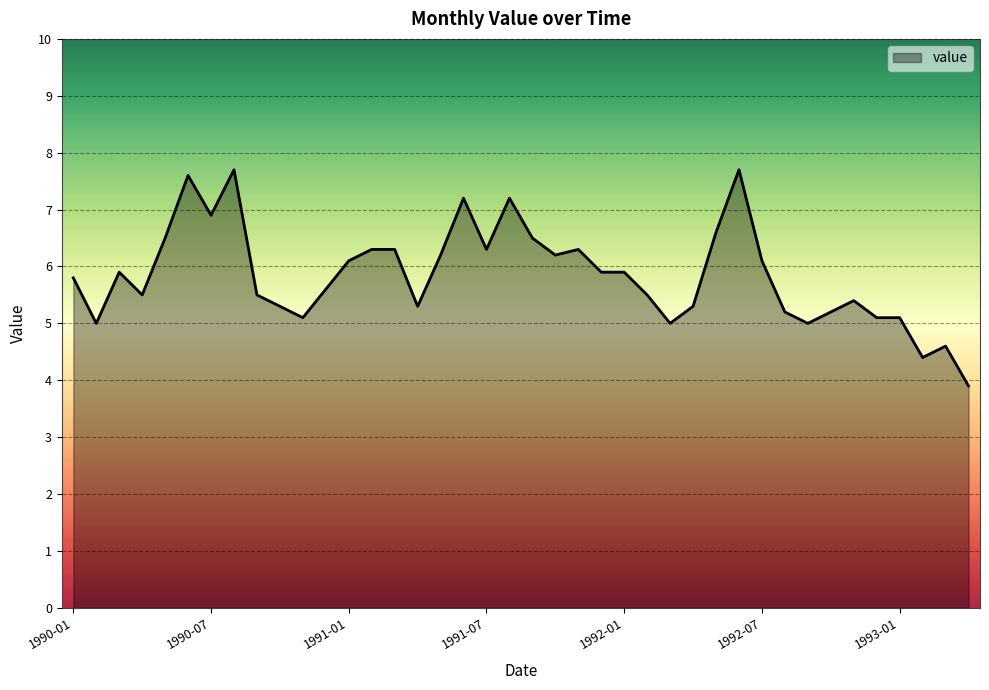

What is the difference between the maximum and minimum values?

3.8